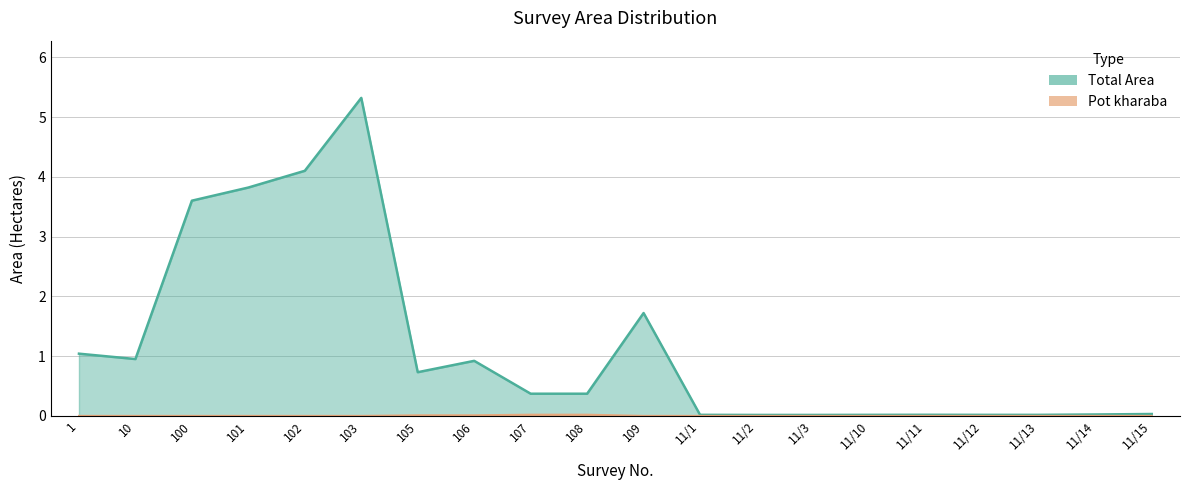

At how many categories does at least one series exceed 5?

1